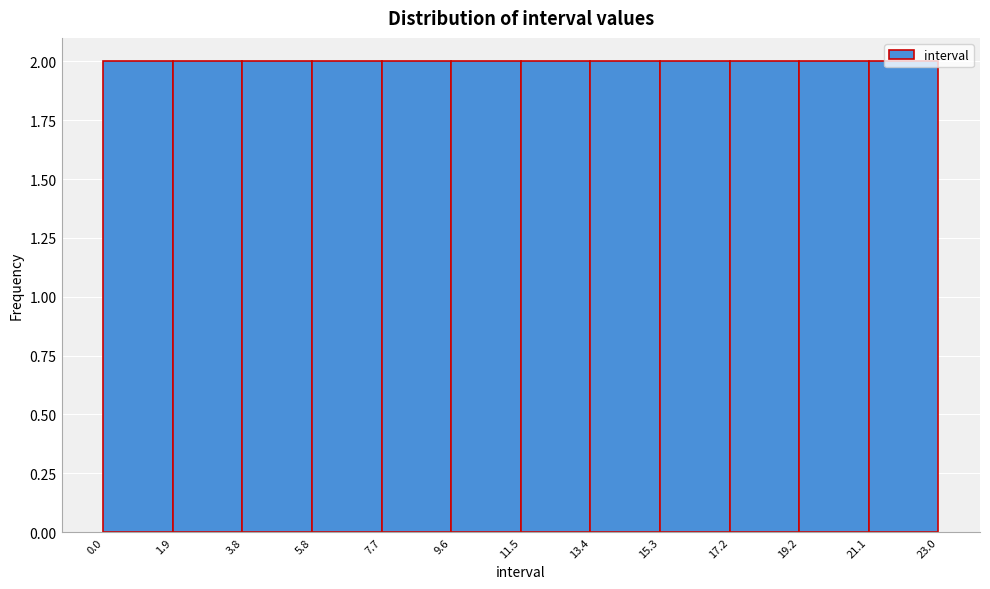

Reading left to right, transcribe this chart: for each bar, give the range it covers on the x-axis and its height. The values are not printed on the chart, so give them approximately, as read against the axis.

0.0 to 1.9: 2
1.9 to 3.8: 2
3.8 to 5.8: 2
5.8 to 7.7: 2
7.7 to 9.6: 2
9.6 to 11.5: 2
11.5 to 13.4: 2
13.4 to 15.3: 2
15.3 to 17.2: 2
17.2 to 19.2: 2
19.2 to 21.1: 2
21.1 to 23.0: 2